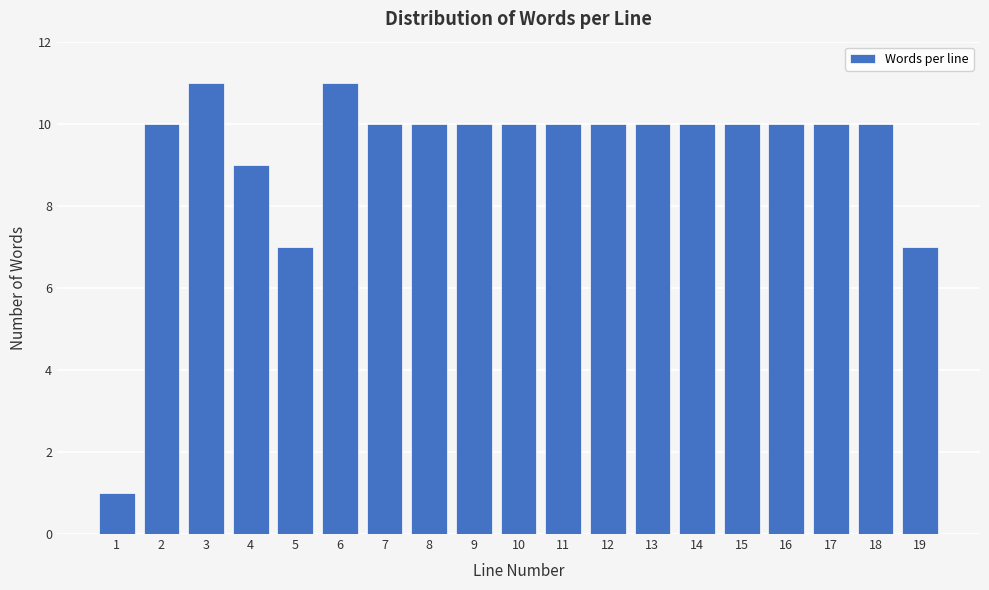

Reading right to left, list all the values displayed in this chart.

19=7	18=10	17=10	16=10	15=10	14=10	13=10	12=10	11=10	10=10	9=10	8=10	7=10	6=11	5=7	4=9	3=11	2=10	1=1